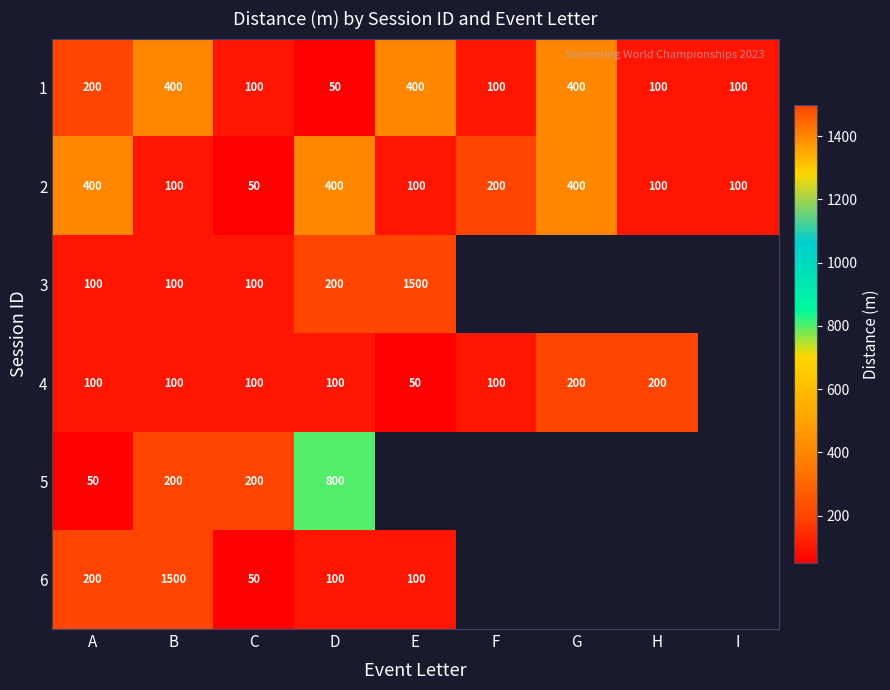

What is the difference between the highest and lowest values at D?

750